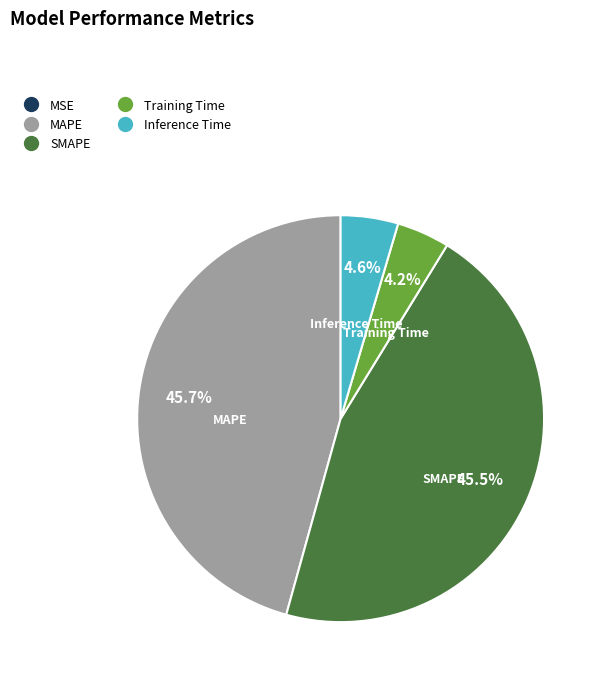

Is it true that Inference Time is 5% of the pie?

True